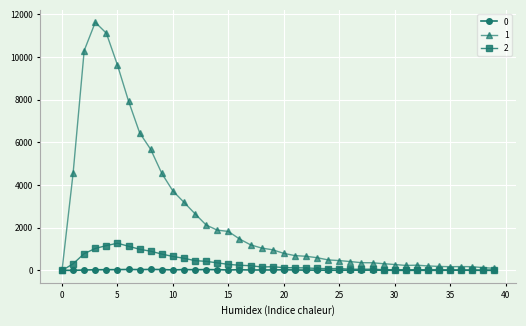

At how many categories does at least one series exceed 9022?

4